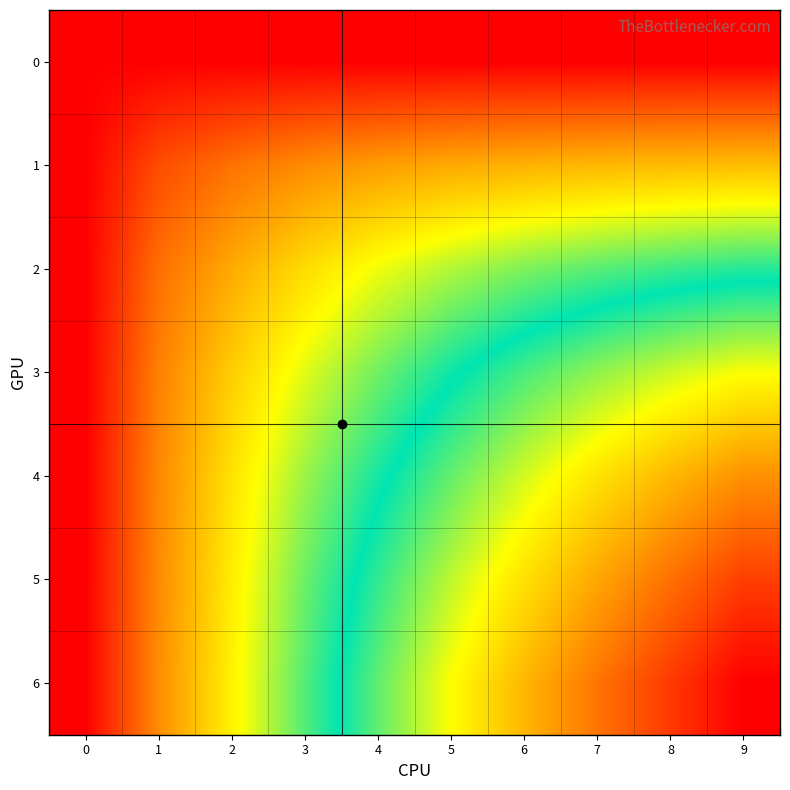

Which has a higher value, 4 or 8?

4